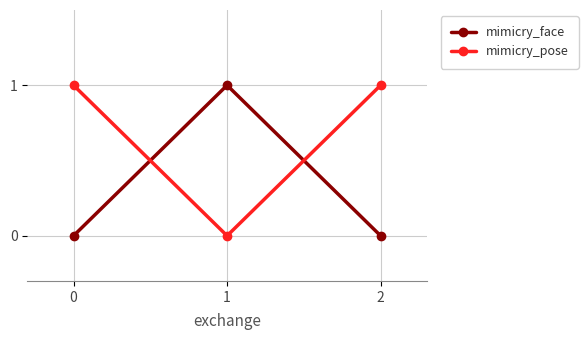

Is it true that mimicry_pose equals 1 at 0?

True